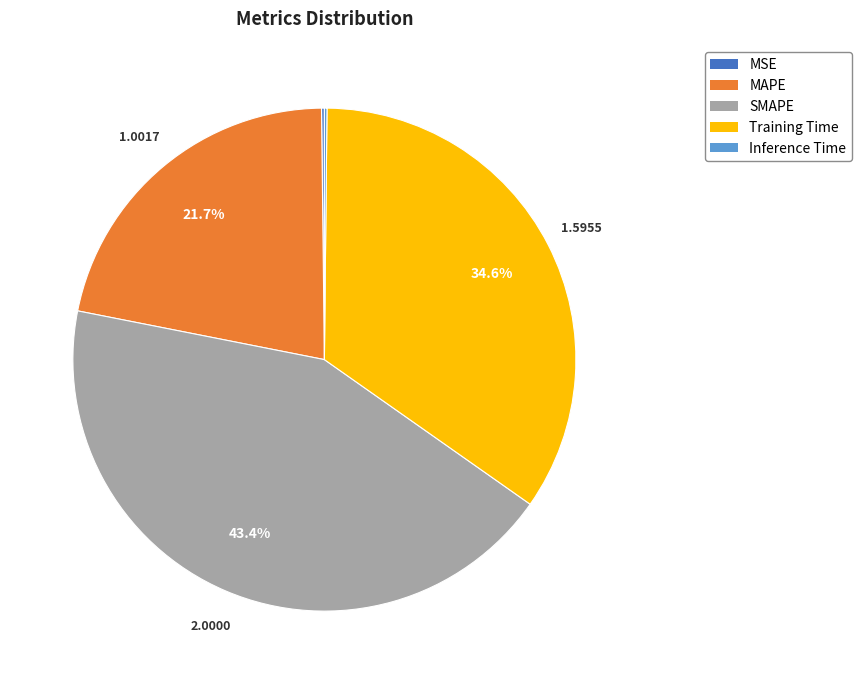

Combined, do Training Time and MAPE account for over 50%?

Yes